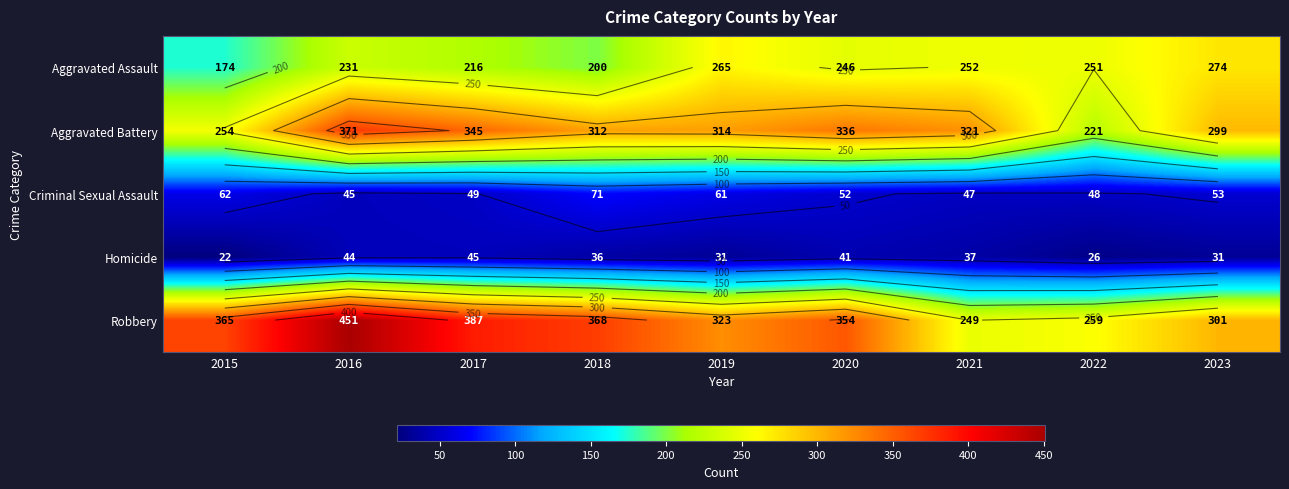

Between 2016 and 2023, which series saw the biggest shift?

Robbery